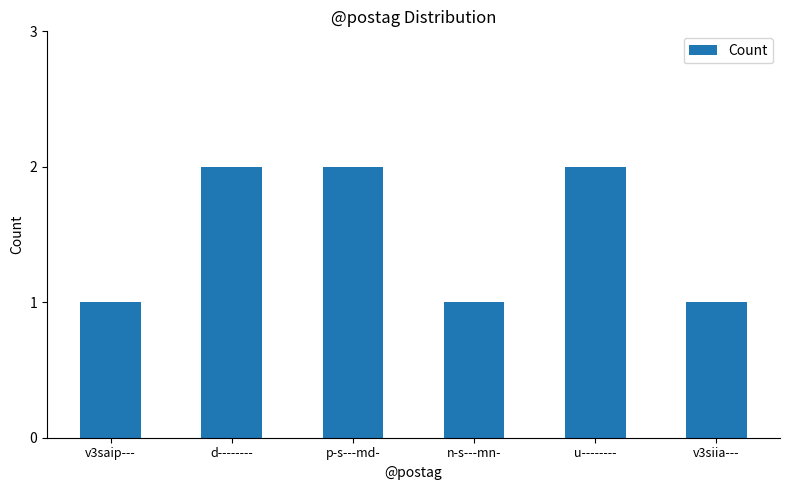

What is the value of the 5th bar from the left?

2